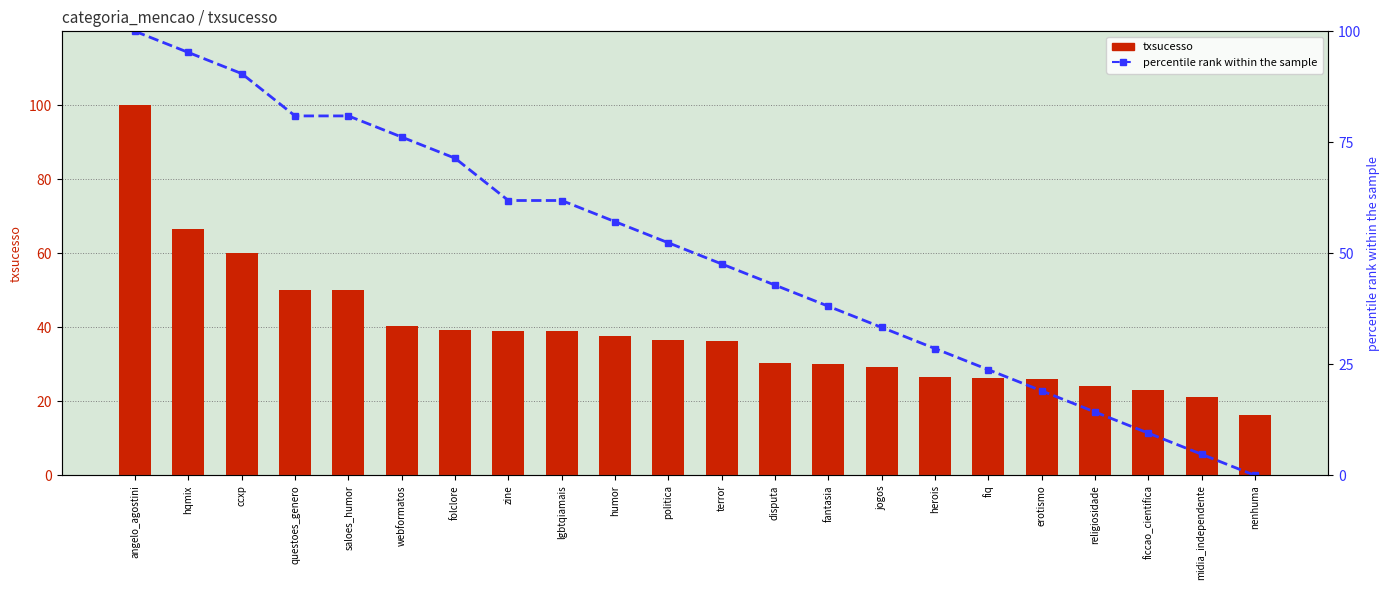

What is the difference between the maximum and second lowest values in the txsucesso series?

78.7